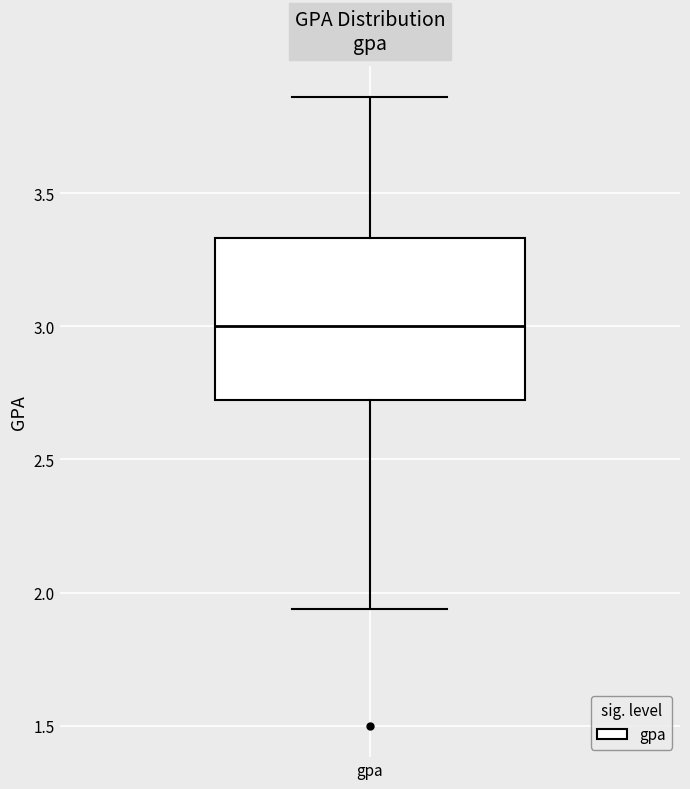

Read this box plot against the y-axis: the position of the median line, the range covered by the box, and the ends of both whiskers. The values are not printed on the chart, so give them approximately, as read against the axis.

median 3.00, box 2.75 to 3.35, whiskers 1.95 to 3.85